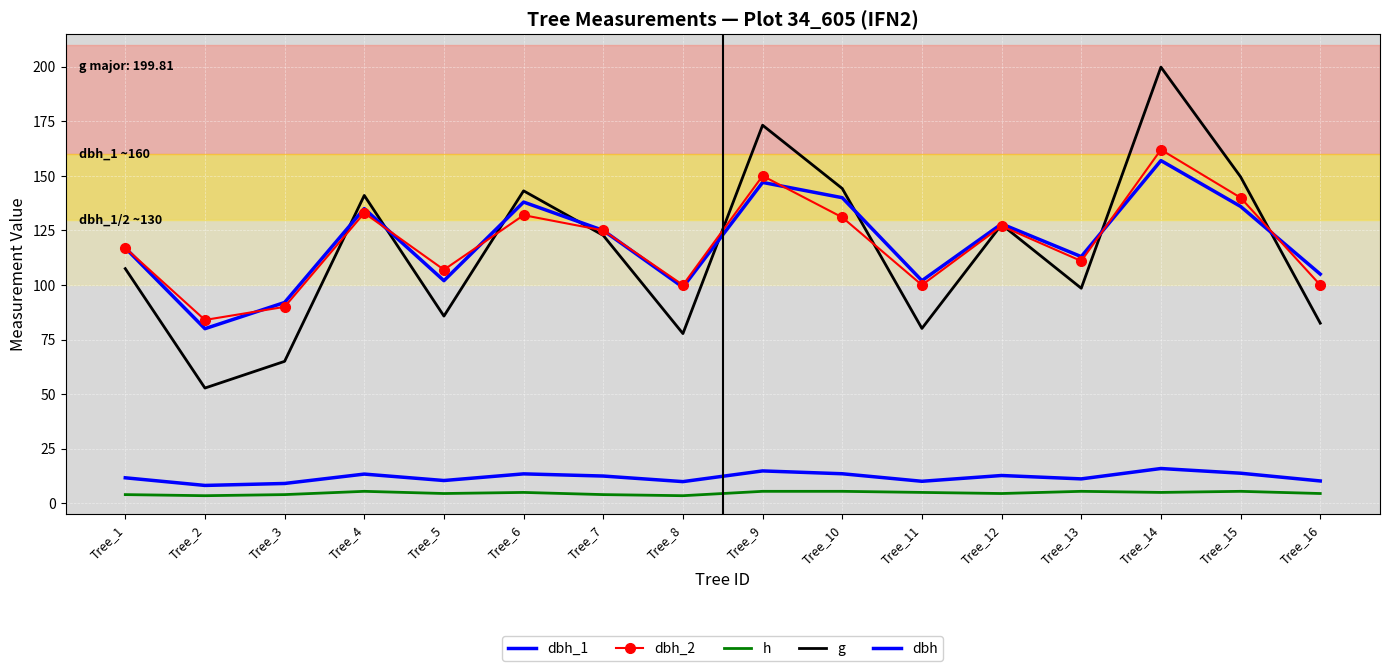

Where is dbh_2 nearest to the value 123?

Tree_7